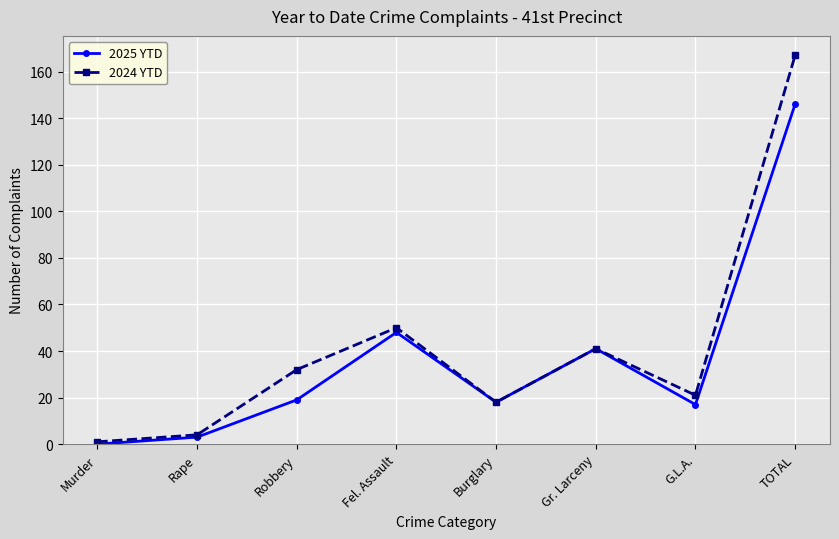

The value of 2025 YTD at TOTAL is 97. True or false?

False